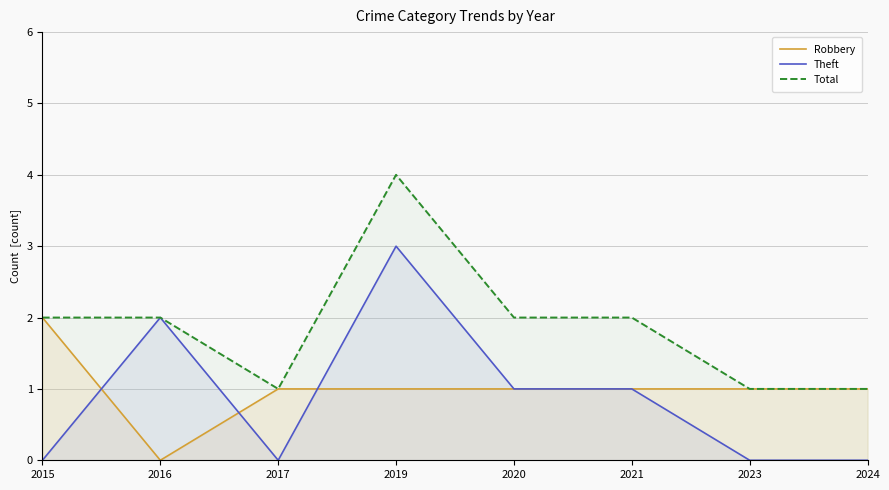

True or false: Total has more than 0 interior local peaks.

True